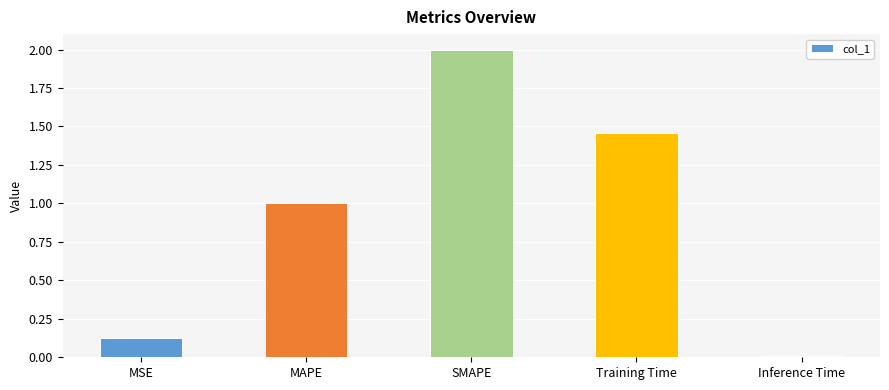

Which has a higher value, MAPE or Training Time?

Training Time